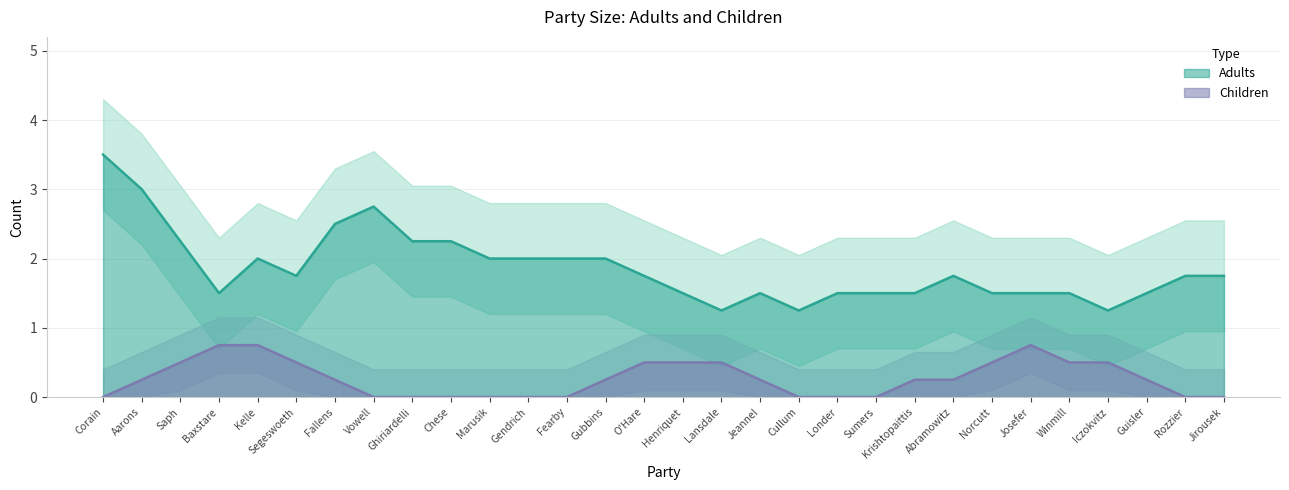

At which label does Adults reach its peak?

Corain